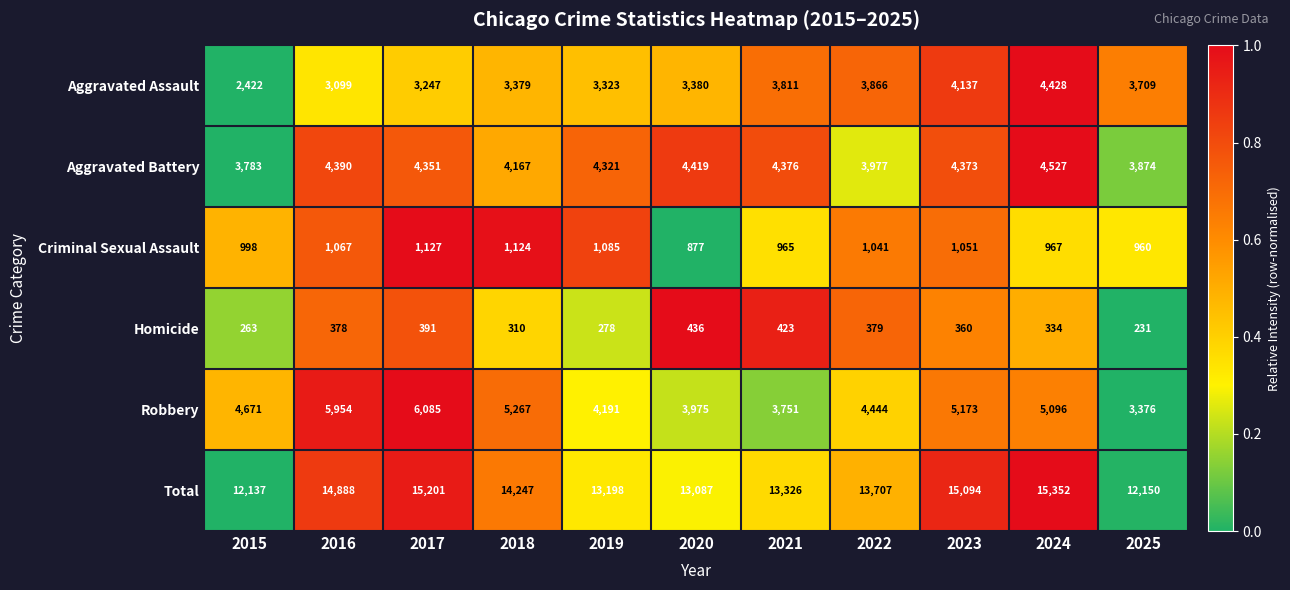

What is the difference between the highest and lowest values at 2024?

15018